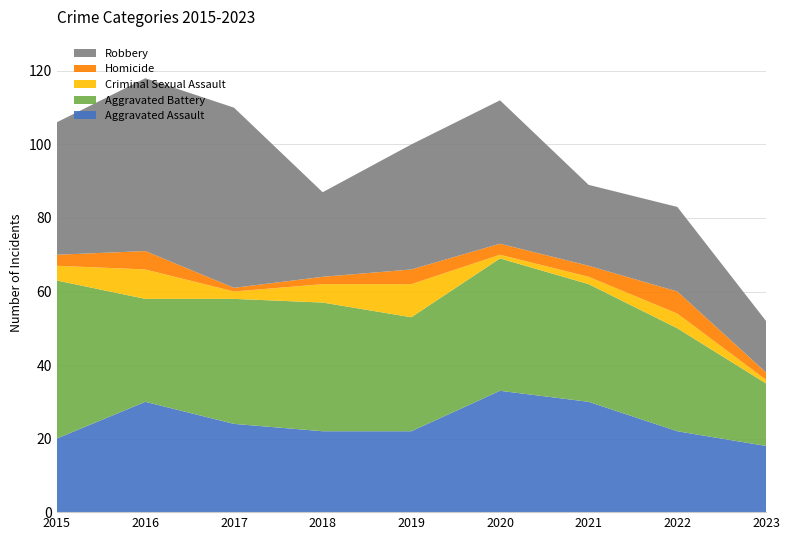

Reading left to right, what are all the values shown in this chart?

Aggravated Assault: 20	30	24	22	22	33	30	22	18
Aggravated Battery: 43	28	34	35	31	36	32	28	17
Criminal Sexual Assault: 4	8	2	5	9	1	2	4	1
Homicide: 3	5	1	2	4	3	3	6	2
Robbery: 36	47	49	23	34	39	22	23	14